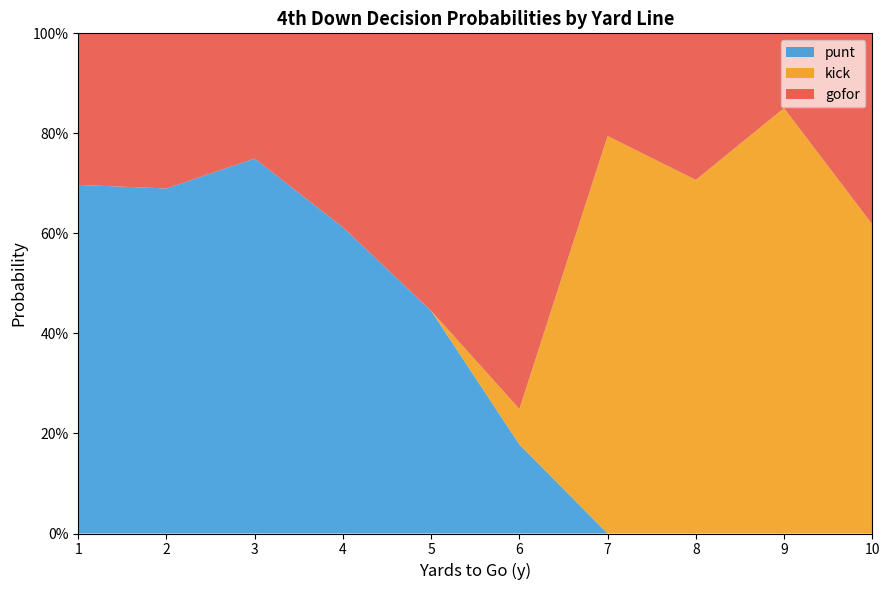

What are all the series names shown in the legend?

punt, kick, gofor